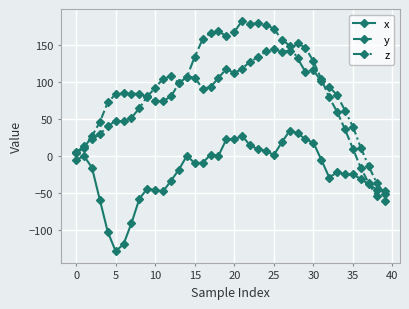

What is the value of the z point at the 10th from the left?

80.9